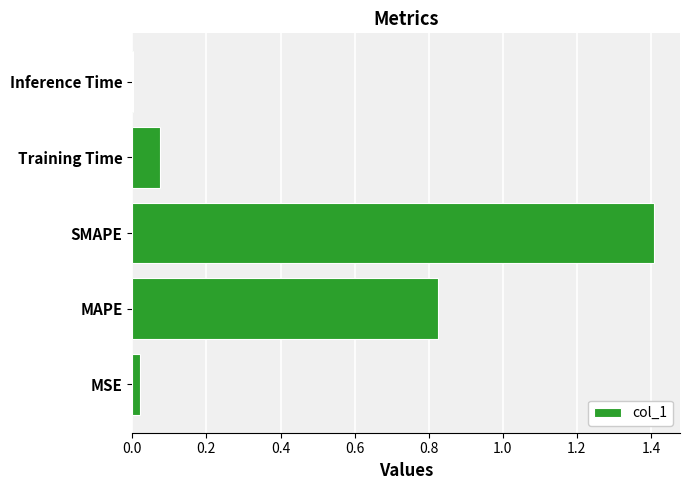

Is it true that the value at SMAPE is 0.6?

False